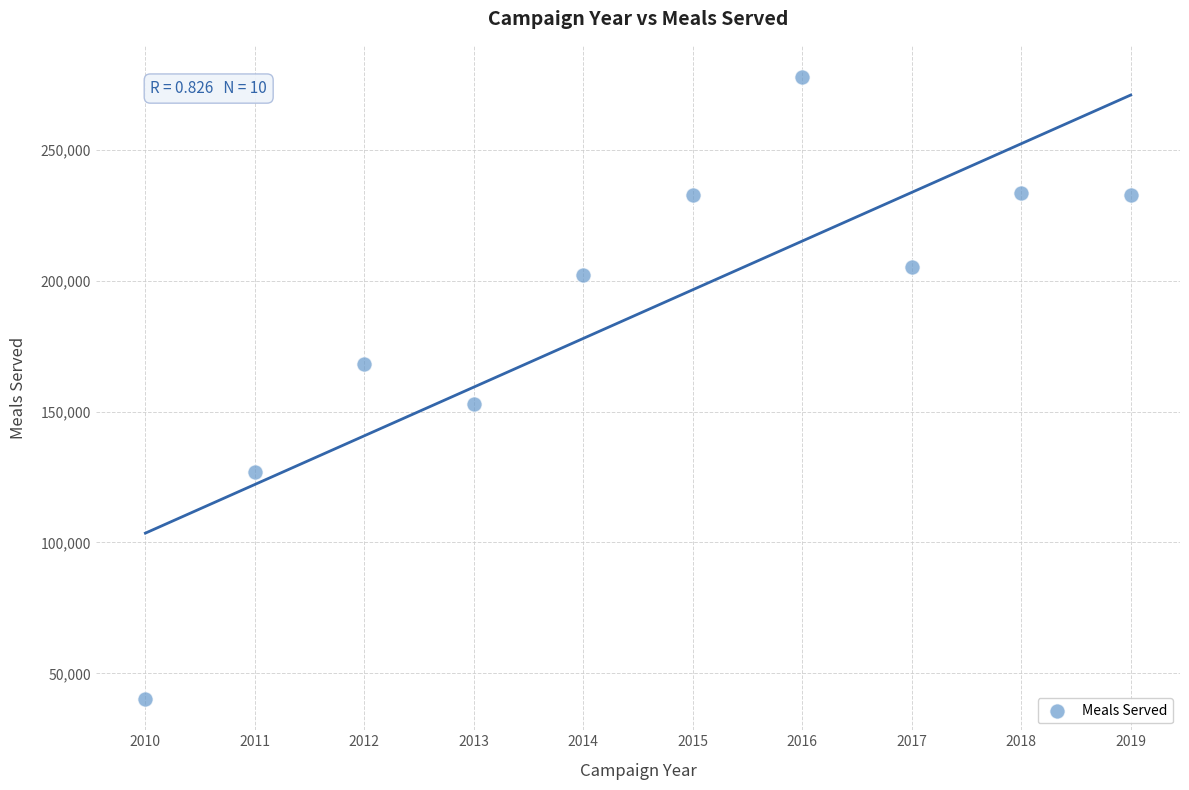

What Y value in the scatter plot is closest to 159025?

153115